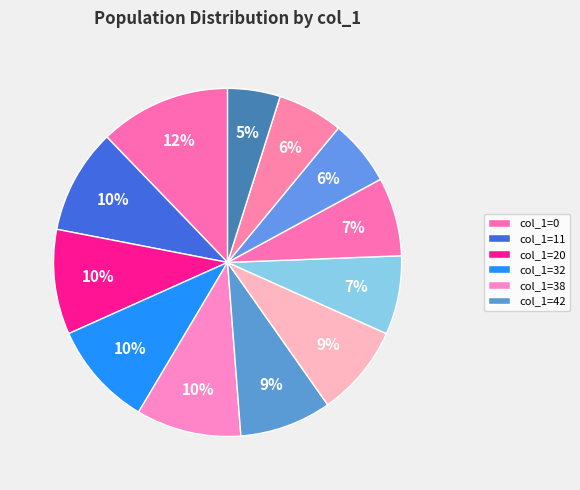

Rank the categories by value from lowest to highest.

62, 56, 59, 49, 53, 42, 45, 11, 20, 32, 38, 0